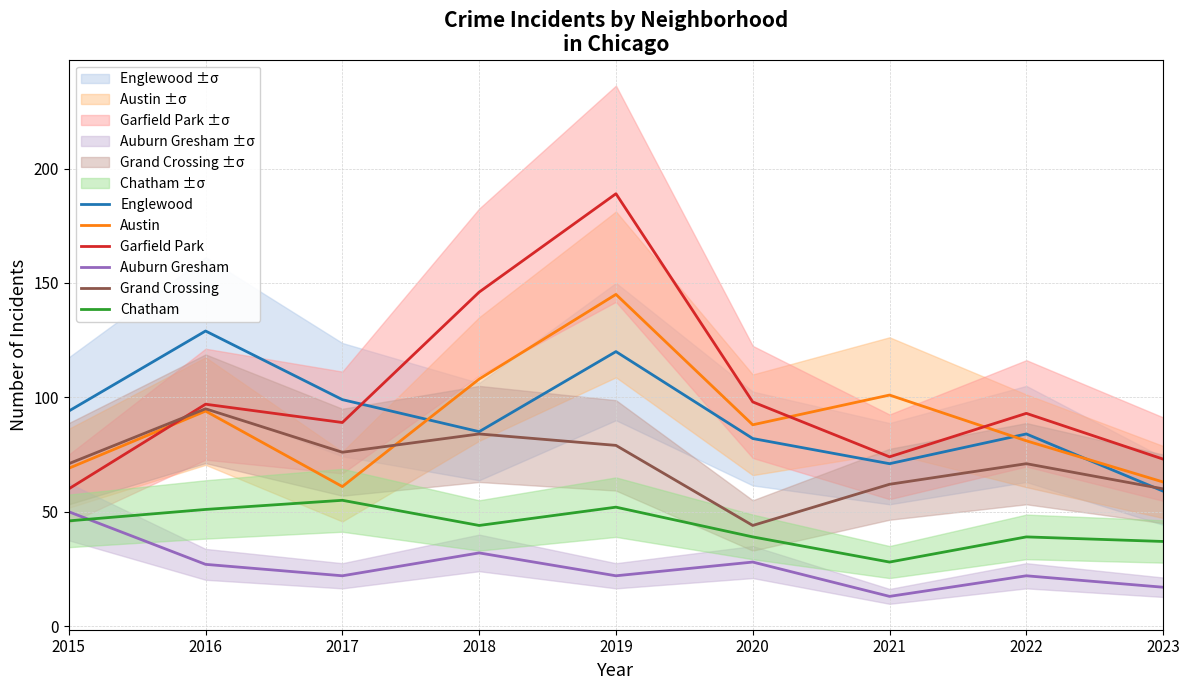

Where is Chatham nearest to the value 41?

2020